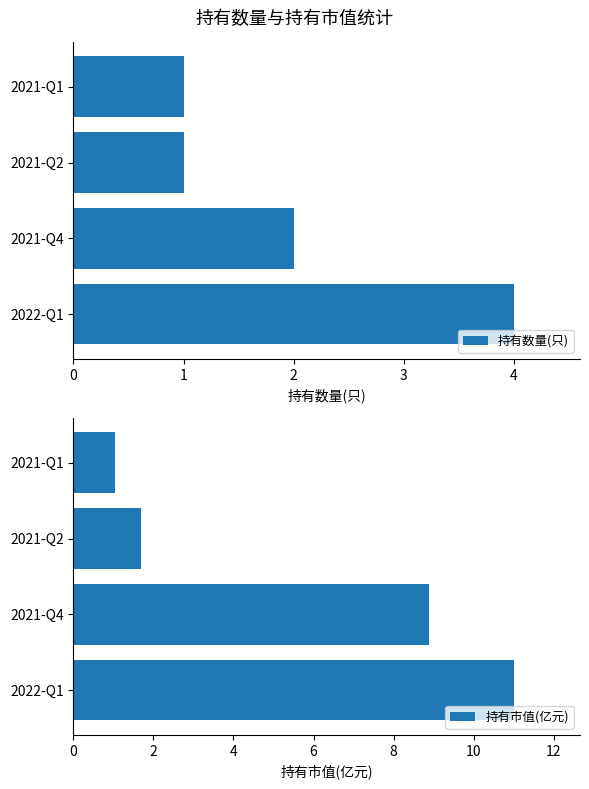

What are all the series names shown in the legend?

持有数量(只), 持有市值(亿元)